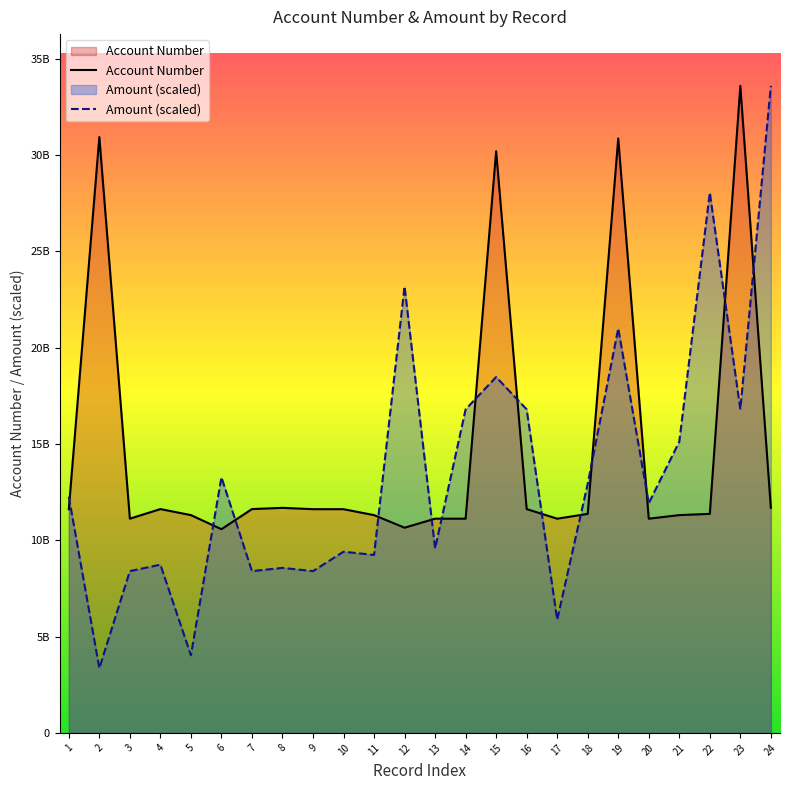

True or false: Account Number and Amount (scaled) cross at least once.

True